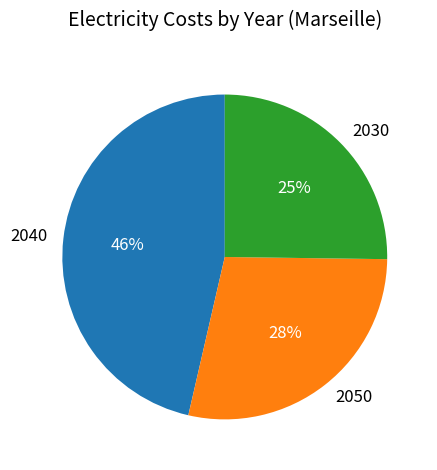

Is the sum of 2030 and 2050 greater than half?

Yes